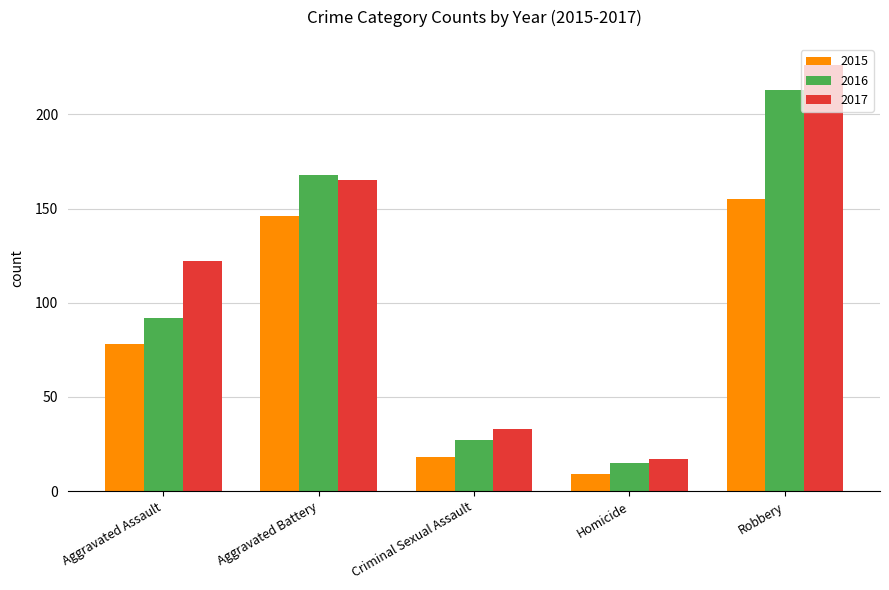

Is the value of 2015 at Robbery greater than the value of 2017 at Homicide?

Yes